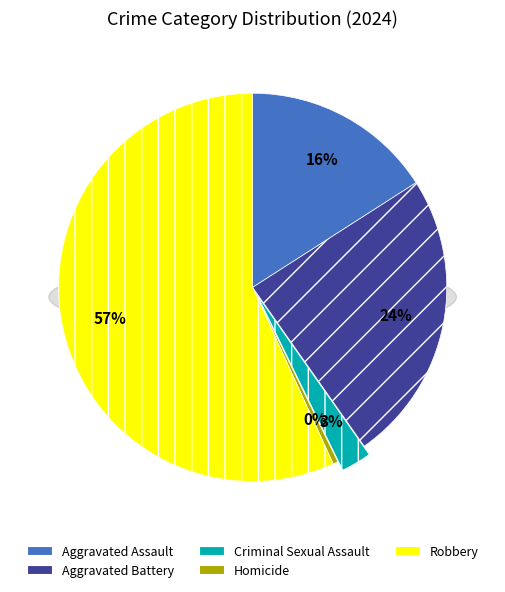

Rank the categories by value from lowest to highest.

Homicide, Criminal Sexual Assault, Aggravated Assault, Aggravated Battery, Robbery